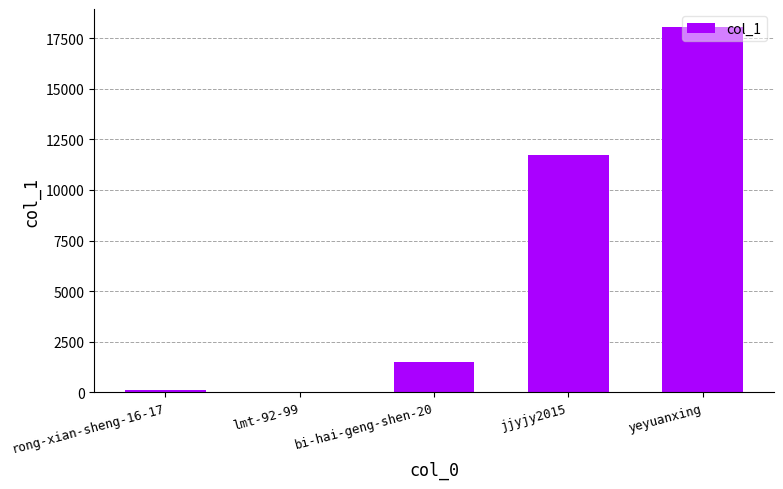

What is the approximate value at jjyjy2015?

11707